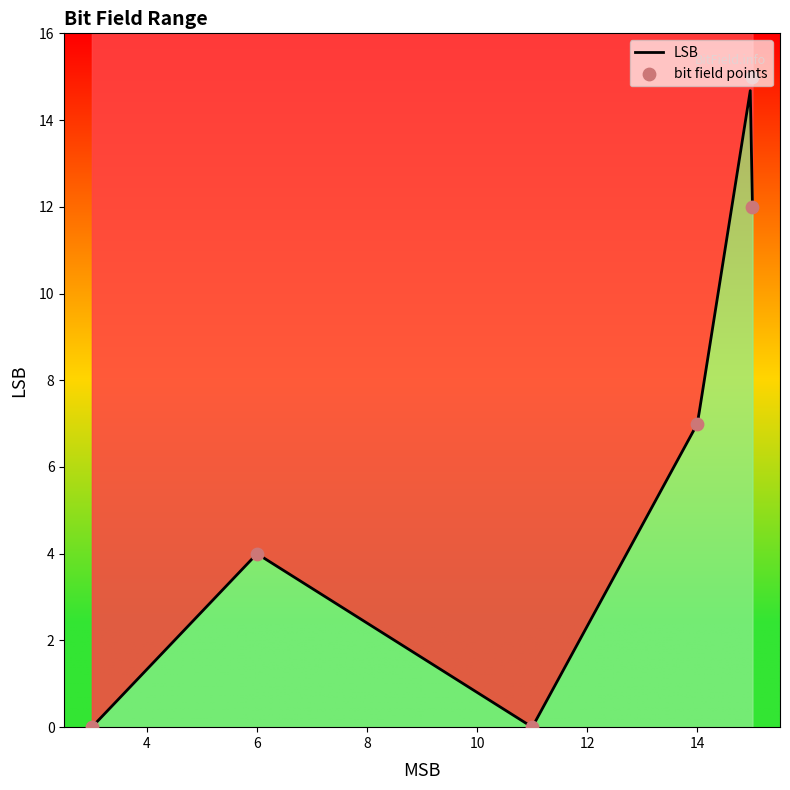

What is the change in value from 15 to 3?

-12